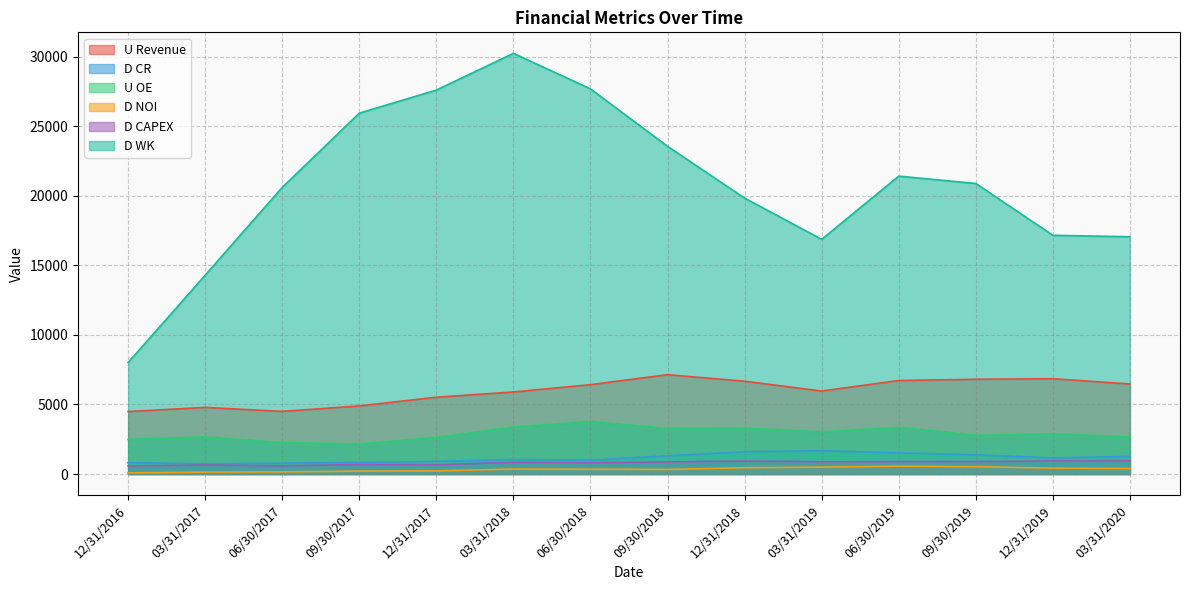

What is the sum of all U OE values?

40687.2